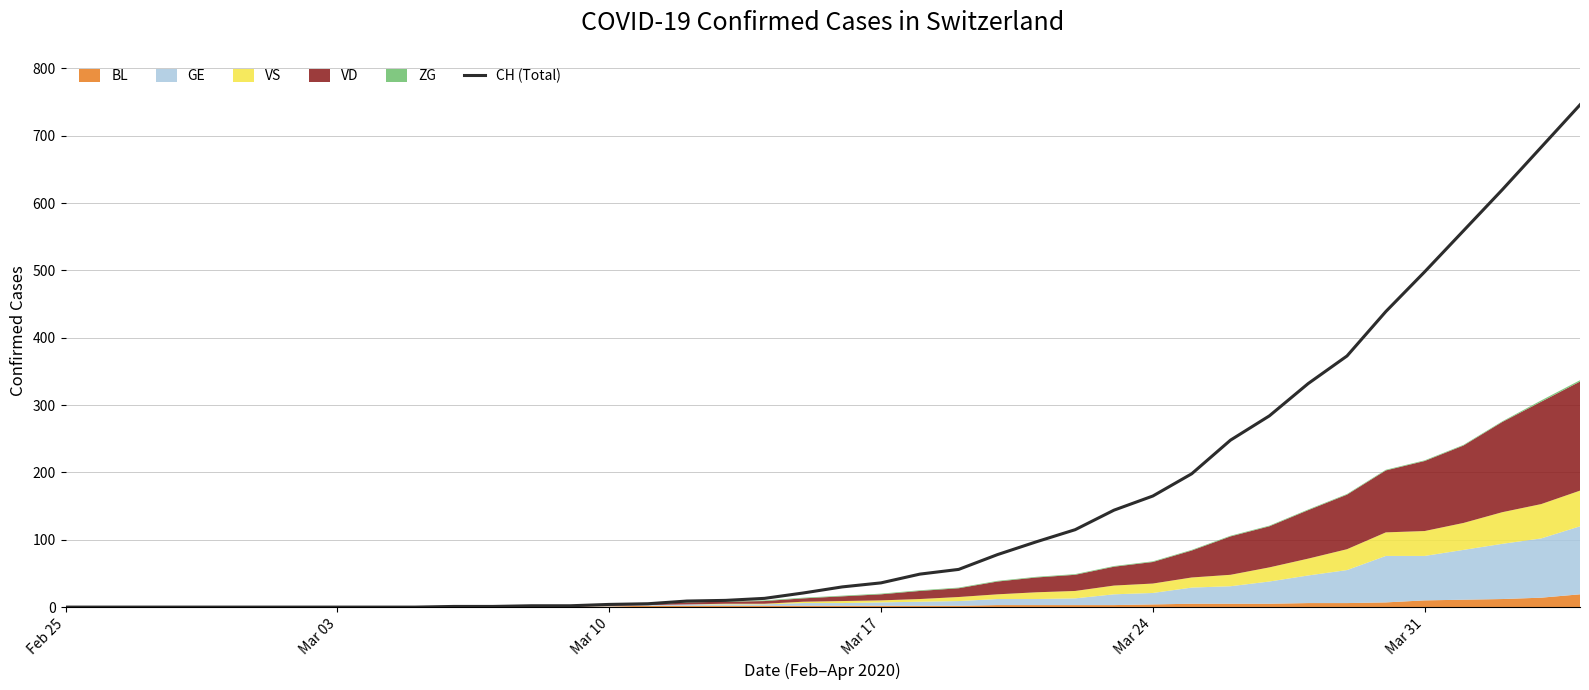

What is the maximum value for CH (Total)?

746